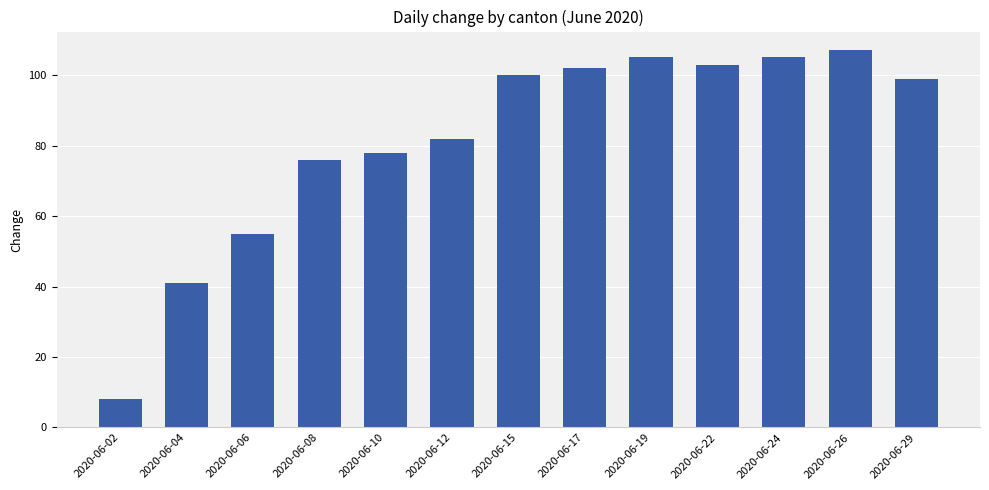

What is the difference between the values at 2020-06-29 and 2020-06-24?

6